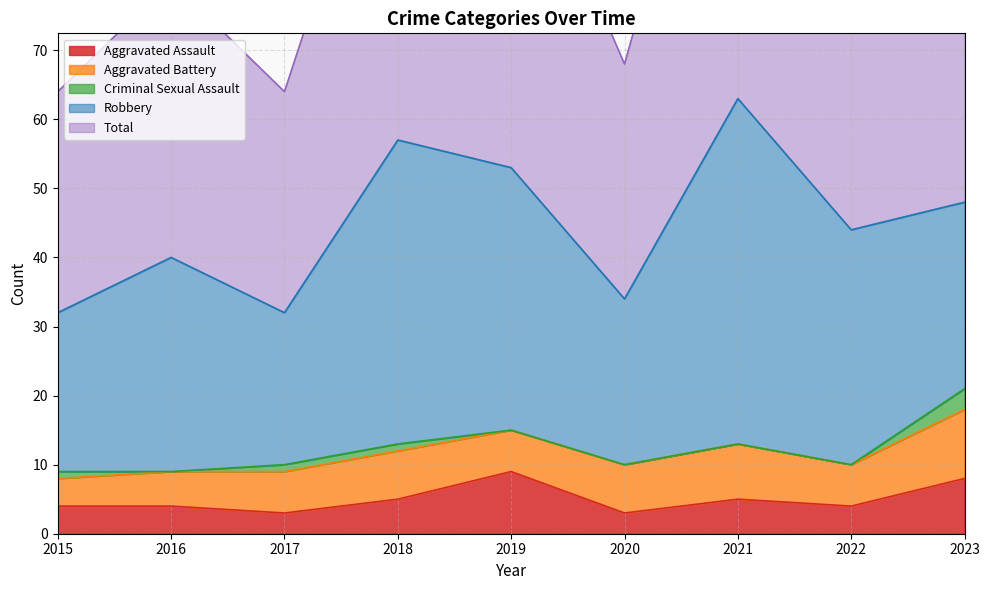

At 2020, list the series in order from smallest to largest.

Criminal Sexual Assault, Aggravated Assault, Aggravated Battery, Robbery, Total